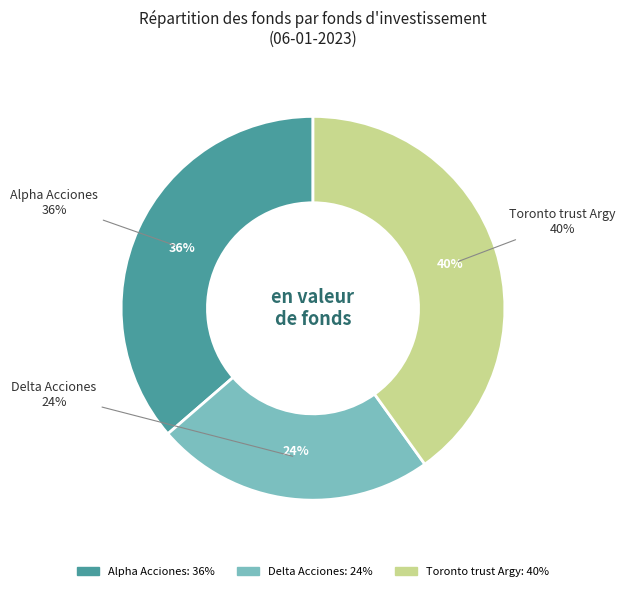

Which slice is the largest?

Toronto trust Argy